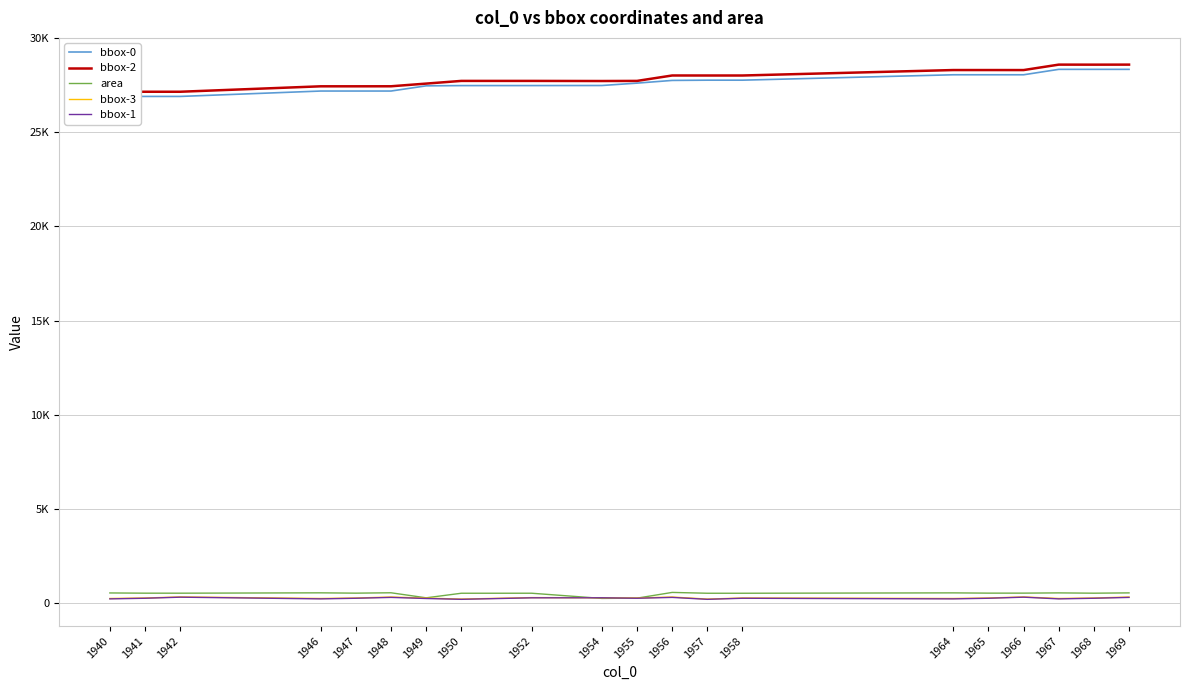

True or false: bbox-1 has more than 1 points higher than both neighbors.

True